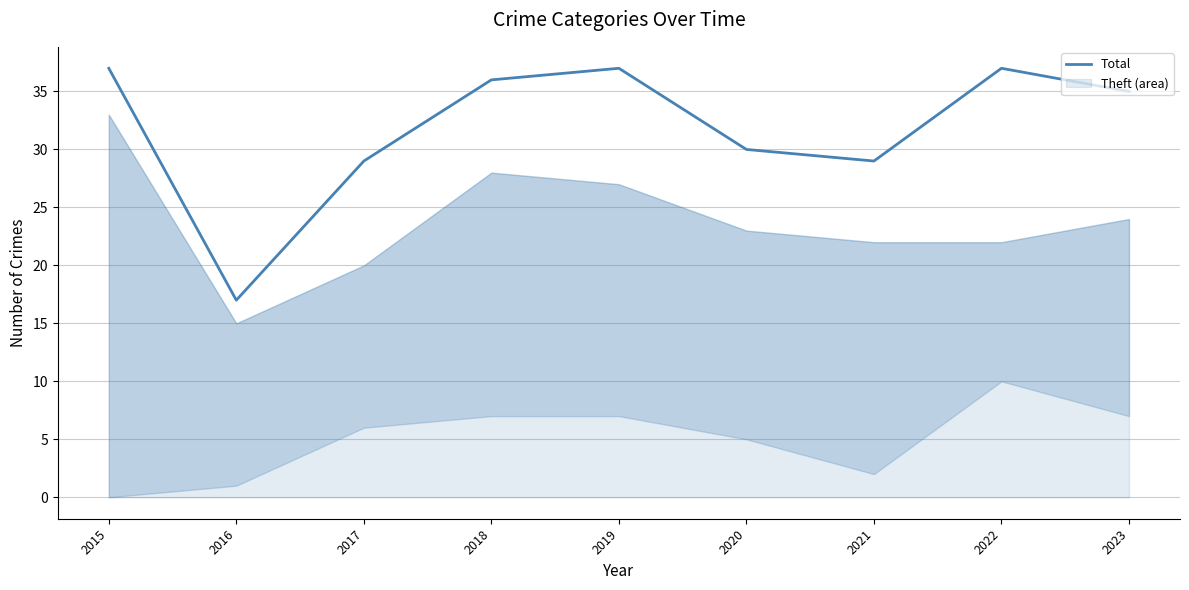

At which category does the data reach its first local valley?

2016